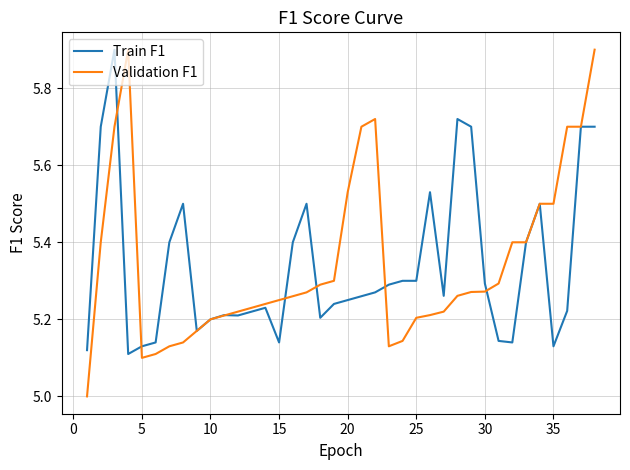

True or false: Train F1 and Validation F1 cross at least once.

True